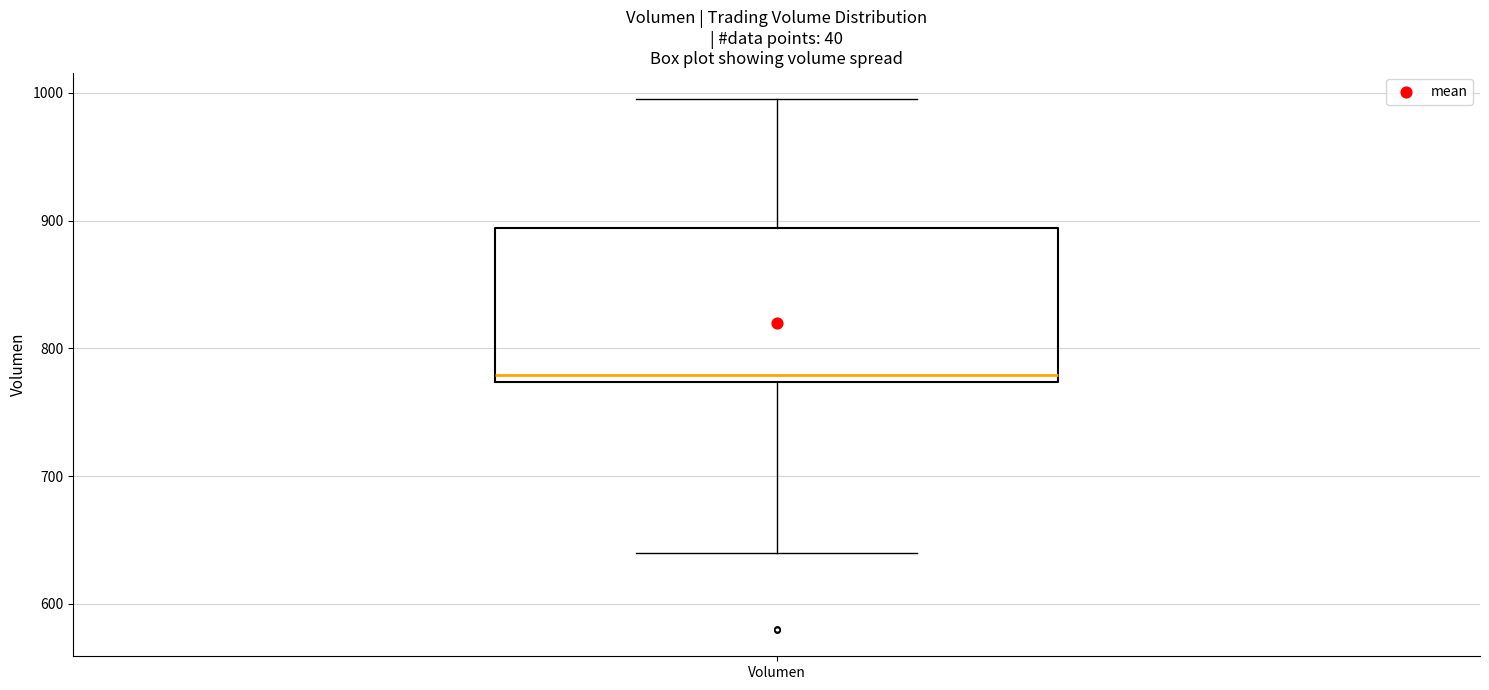

Where does the median line of the box for Volumen sit on the y-axis? The values are not printed on the chart, so give them approximately, as read against the axis.

780